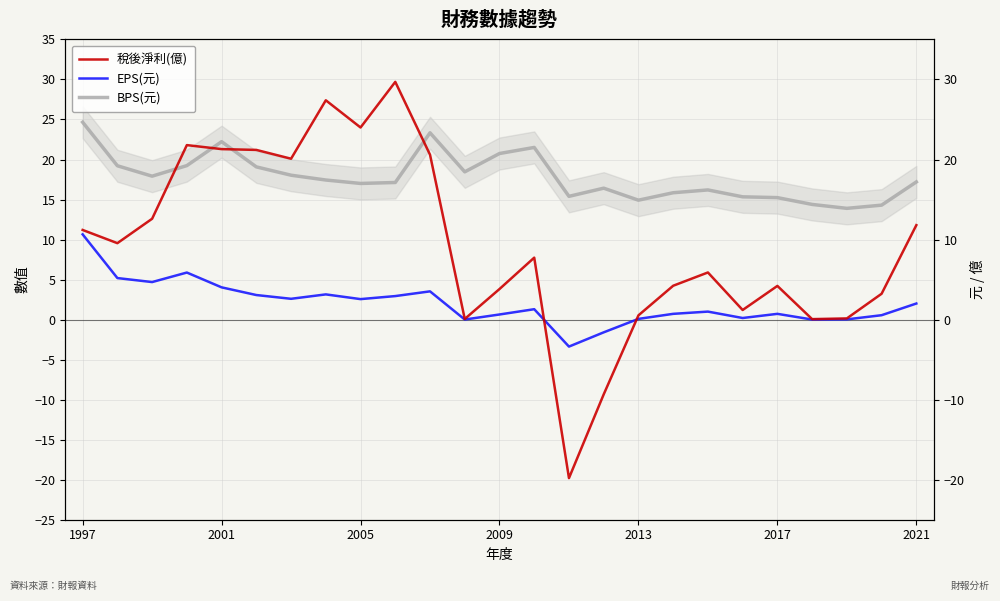

What is the average value of the BPS(元) series?

17.8